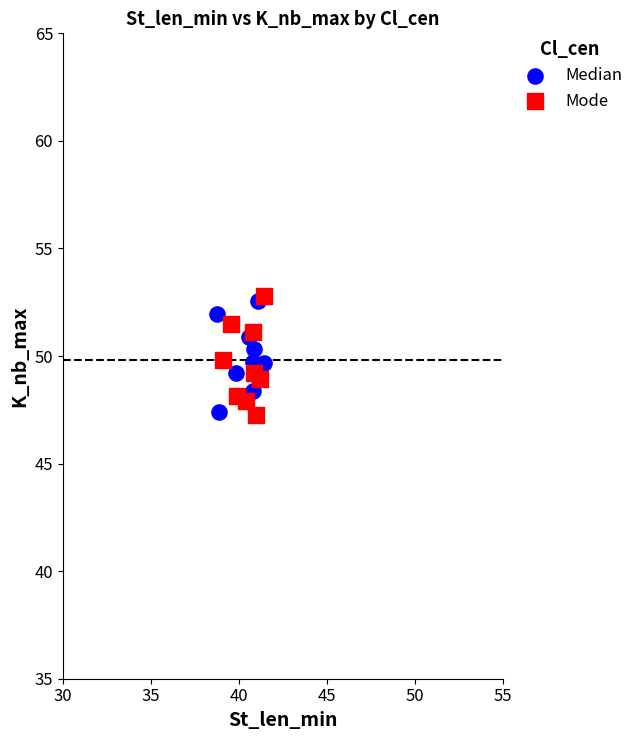

What are all the series names shown in the legend?

Median, Mode